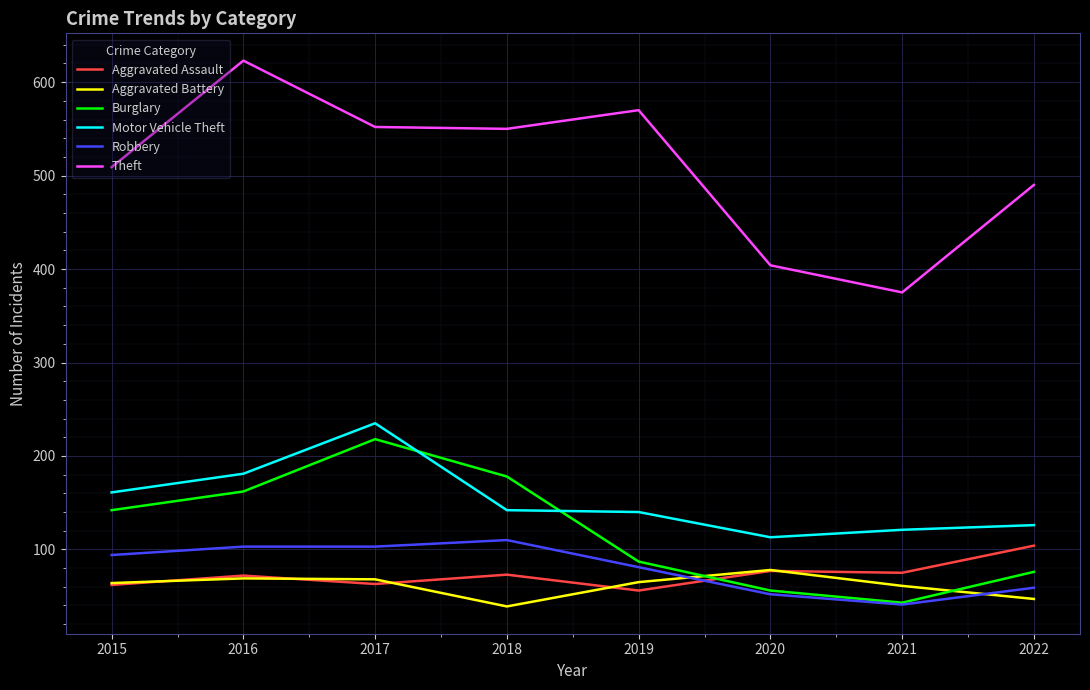

Which series has the widest spread of values?

Theft